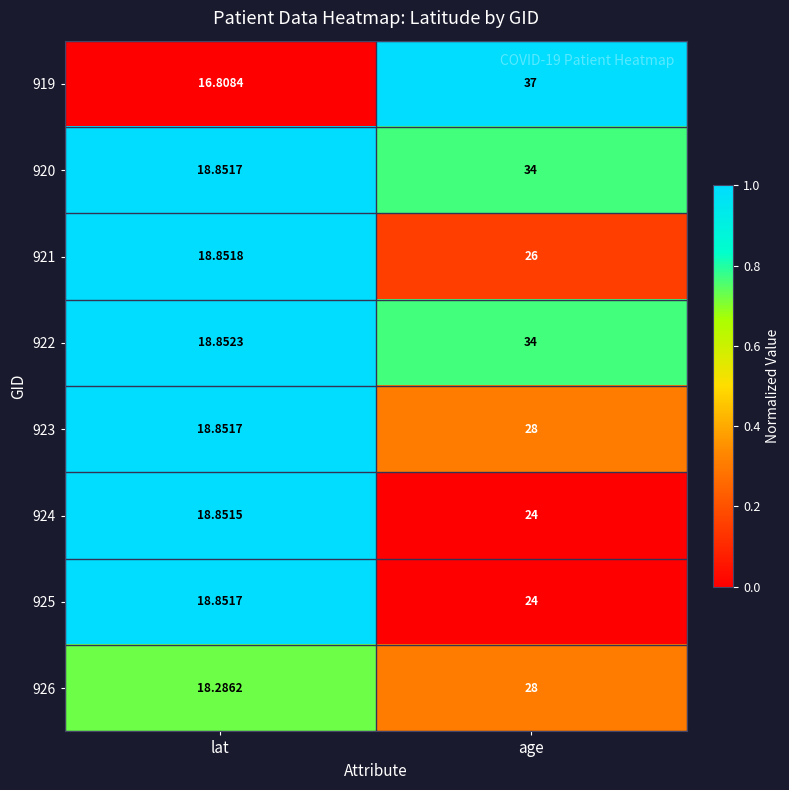

Which category has the lowest value across all series?

lat